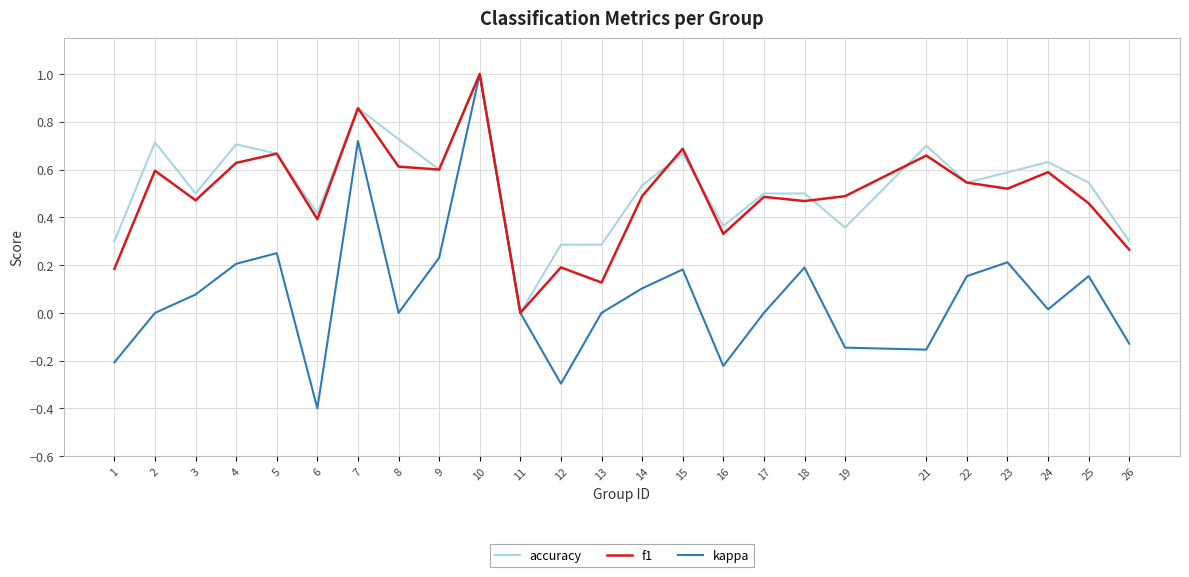

The accuracy series shows 1.0 at 2. True or false?

False